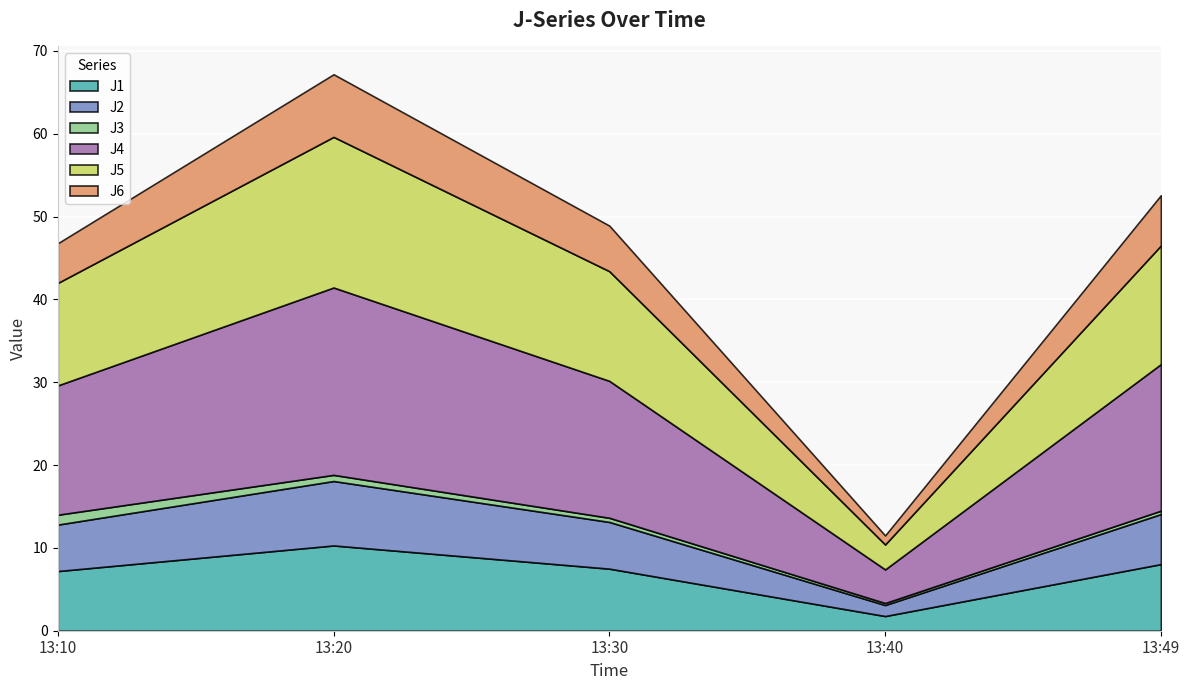

True or false: J1 and J2 cross at least once.

False